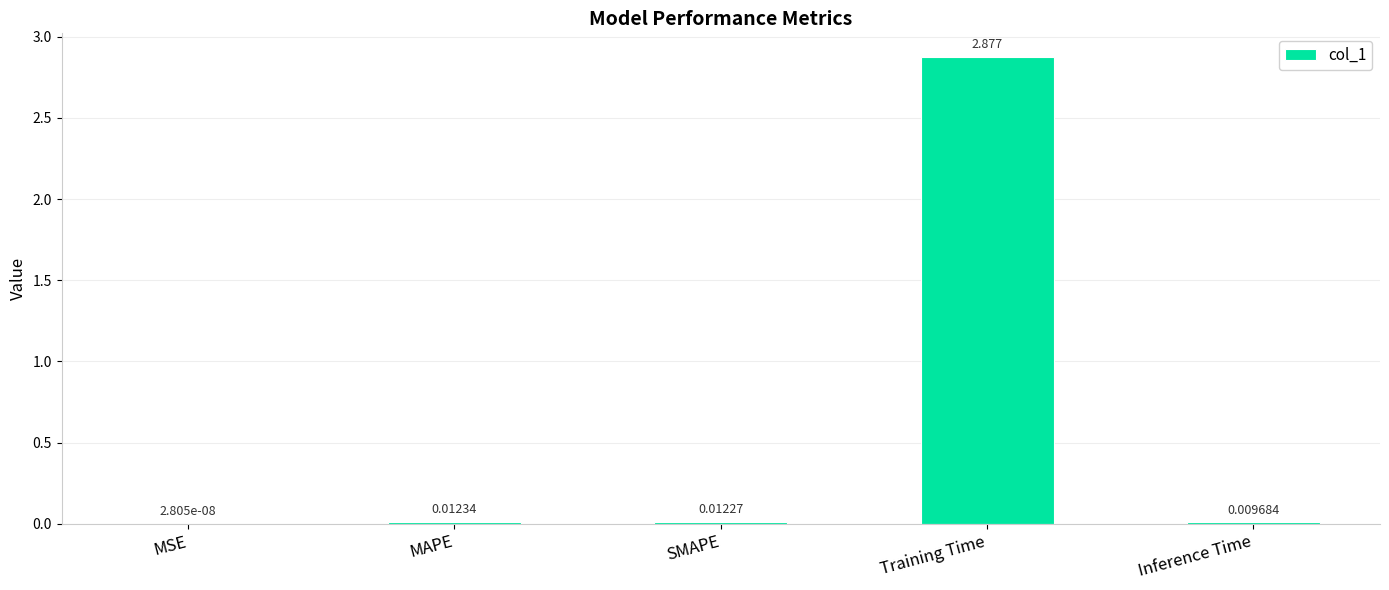

How many data points does each series have?

5